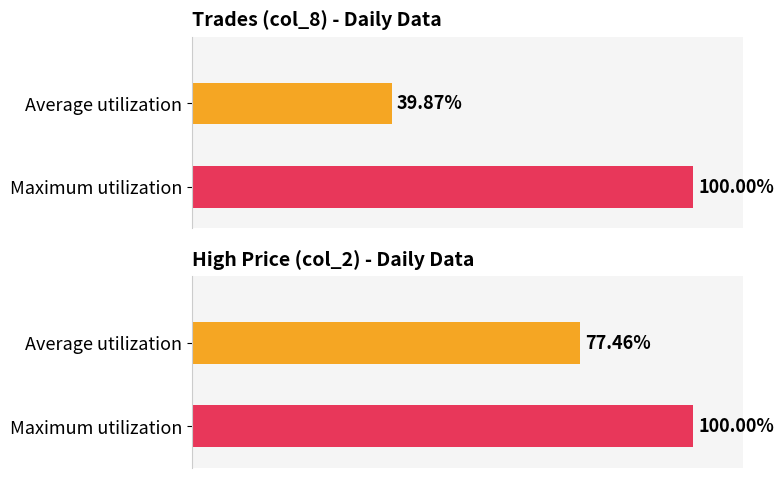

True or false: col_2 has a value of 0.4 at 109/12/25.

False